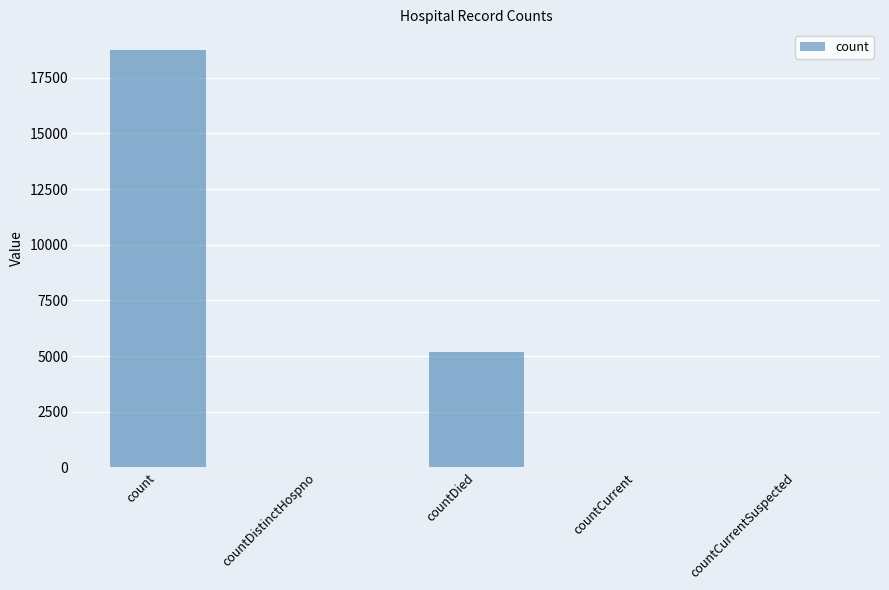

What is the sum of all values?

23988